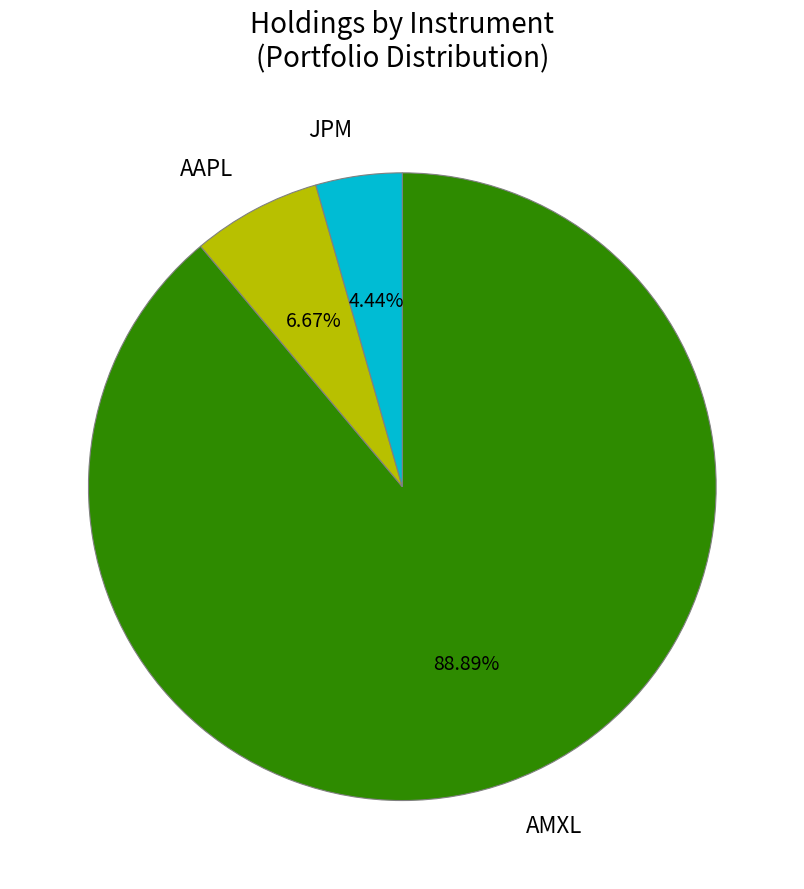

What percentage do AMXL and JPM together represent?

93.3%